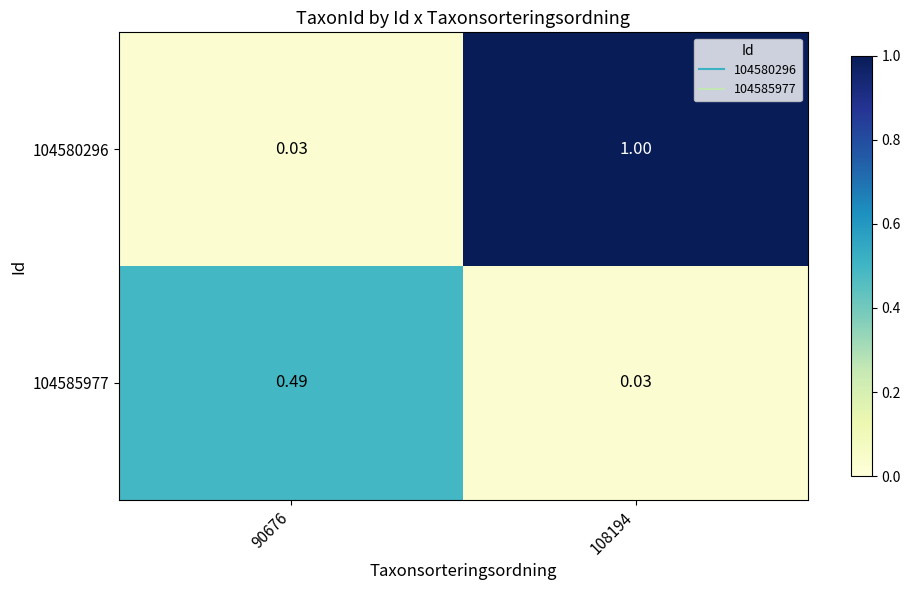

Is the value of 104585977 at 90676 greater than the value of 104580296 at 90676?

Yes